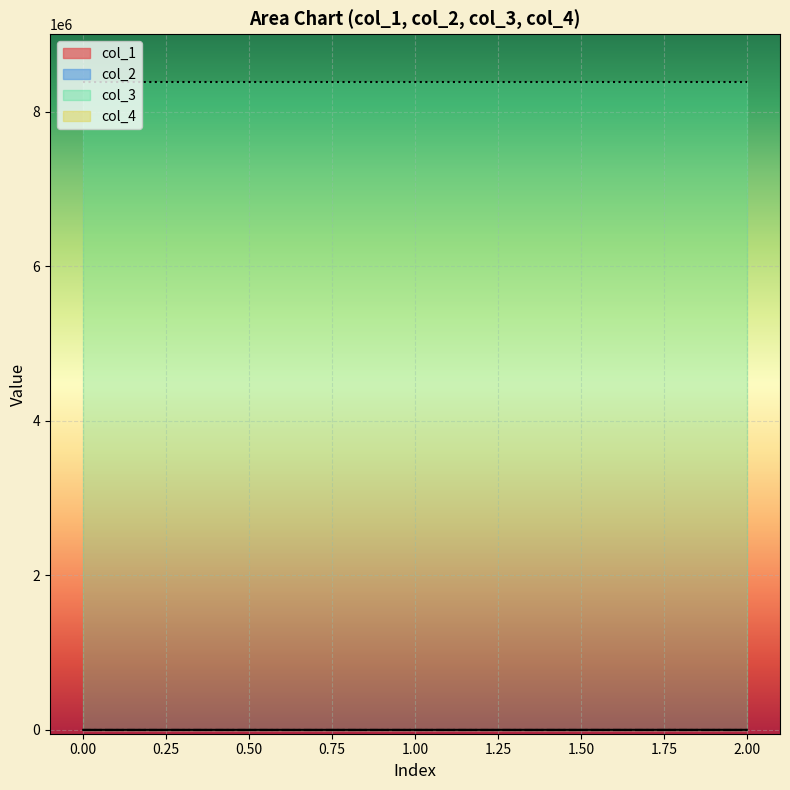

What are all the series names shown in the legend?

col_1, col_2, col_3, col_4